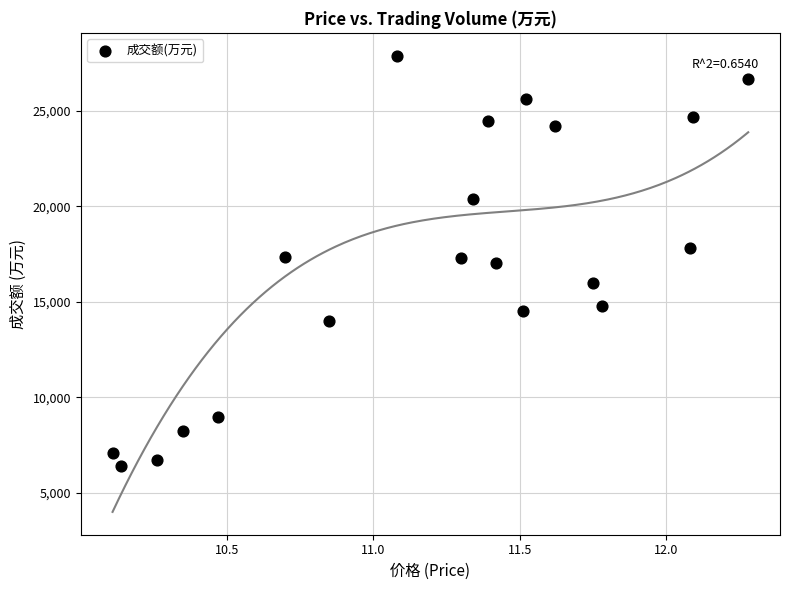

What is the range of Y values (max minus min)?

21502